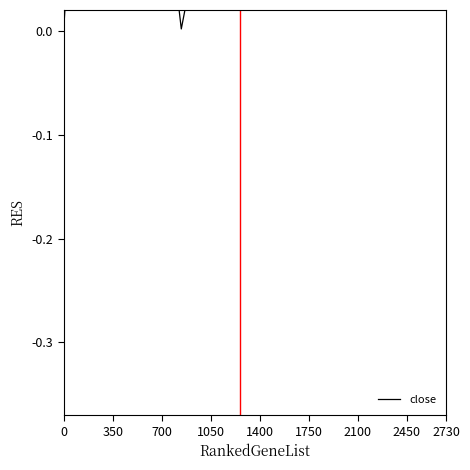

Which has a higher value, 39 or 1400?

39